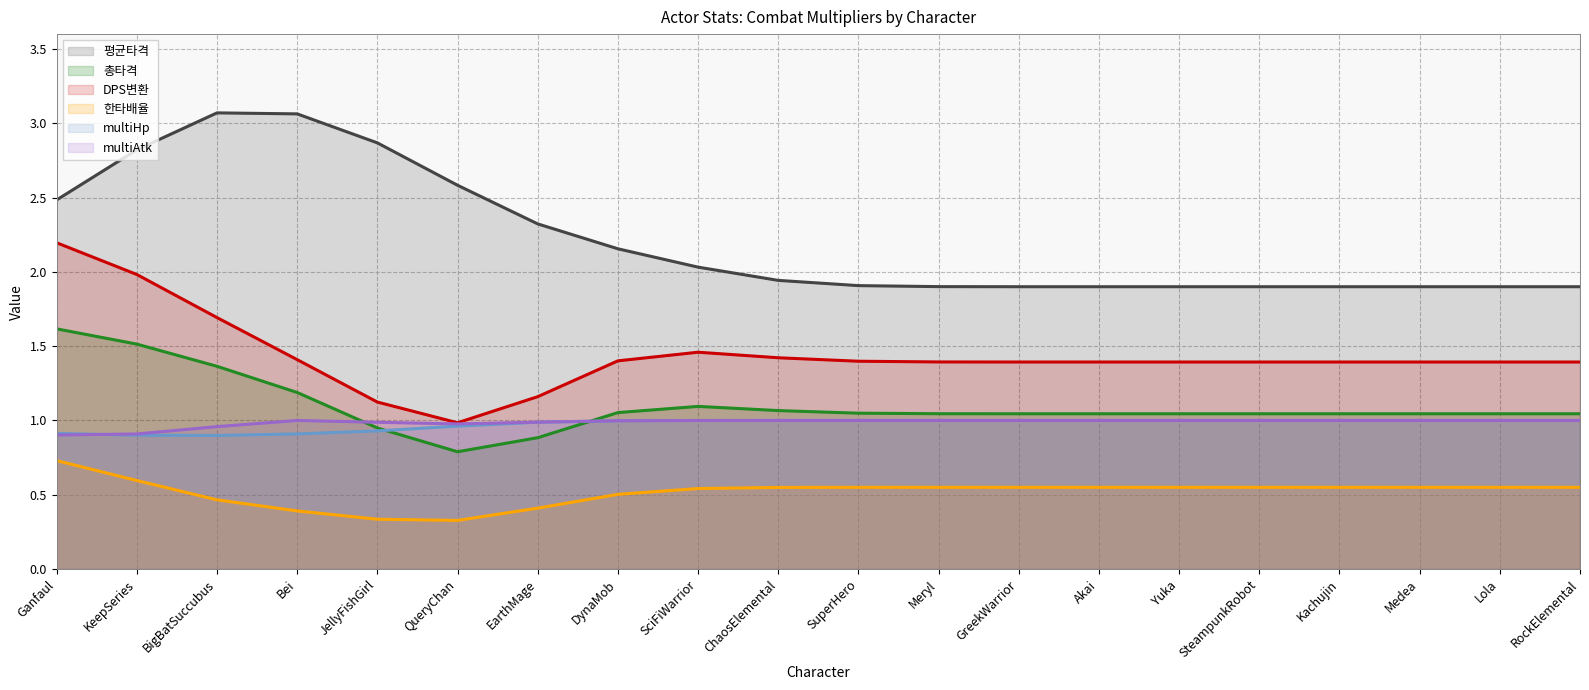

Which series has the largest range (max minus min)?

DPS변환